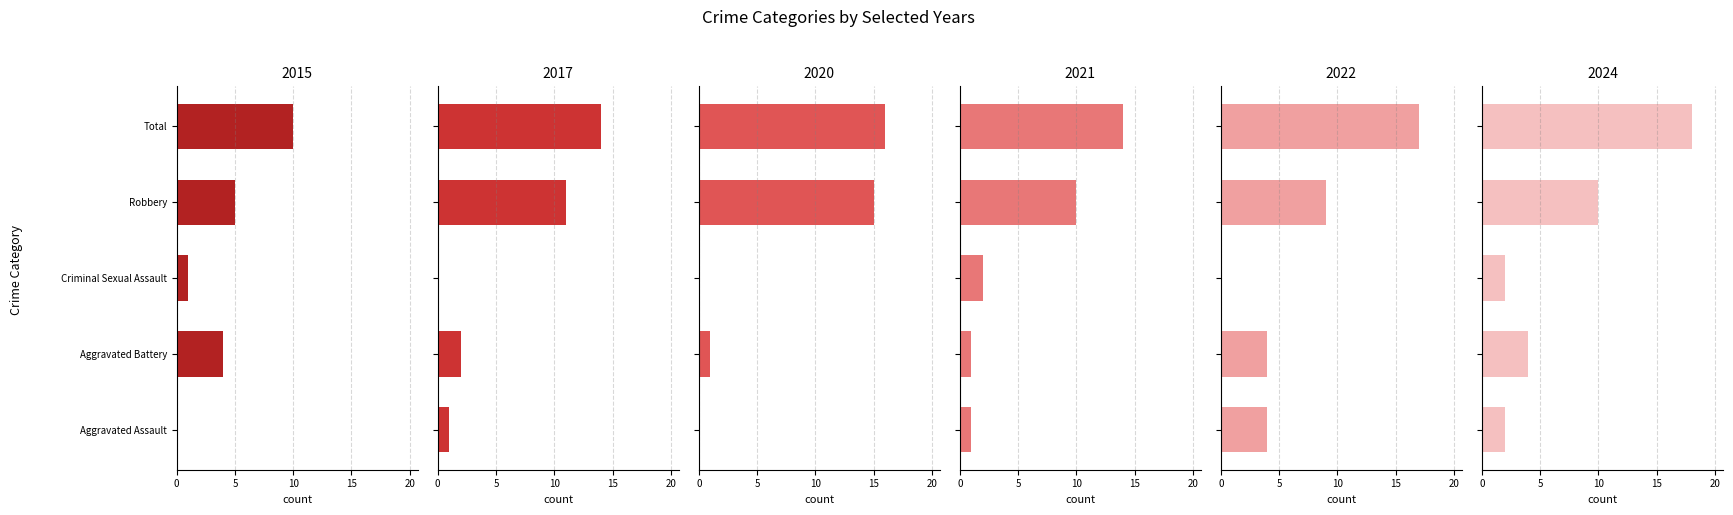

Which series has the widest spread of values?

2022